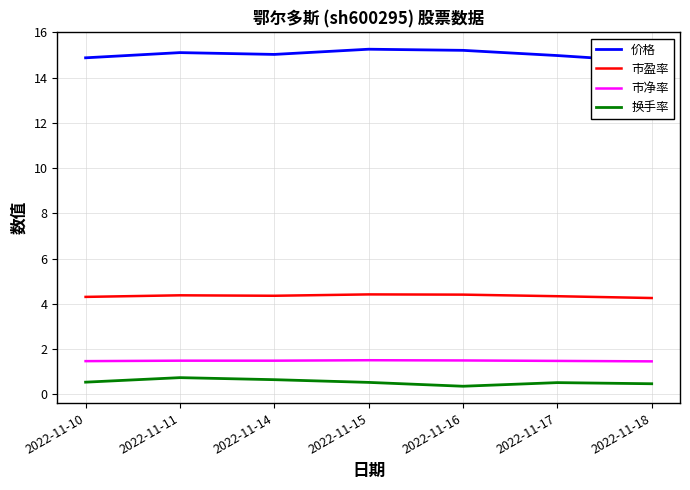

Reading left to right, transcribe all the data shown in this chart.

价格: 2022-11-10=14.9	2022-11-11=15.1	2022-11-14=15.0	2022-11-15=15.3	2022-11-16=15.2	2022-11-17=15.0	2022-11-18=14.7
市盈率: 2022-11-10=4.3	2022-11-11=4.4	2022-11-14=4.4	2022-11-15=4.4	2022-11-16=4.4	2022-11-17=4.3	2022-11-18=4.3
市净率: 2022-11-10=1.5	2022-11-11=1.5	2022-11-14=1.5	2022-11-15=1.5	2022-11-16=1.5	2022-11-17=1.5	2022-11-18=1.5
换手率: 2022-11-10=0.5	2022-11-11=0.7	2022-11-14=0.7	2022-11-15=0.5	2022-11-16=0.4	2022-11-17=0.5	2022-11-18=0.5